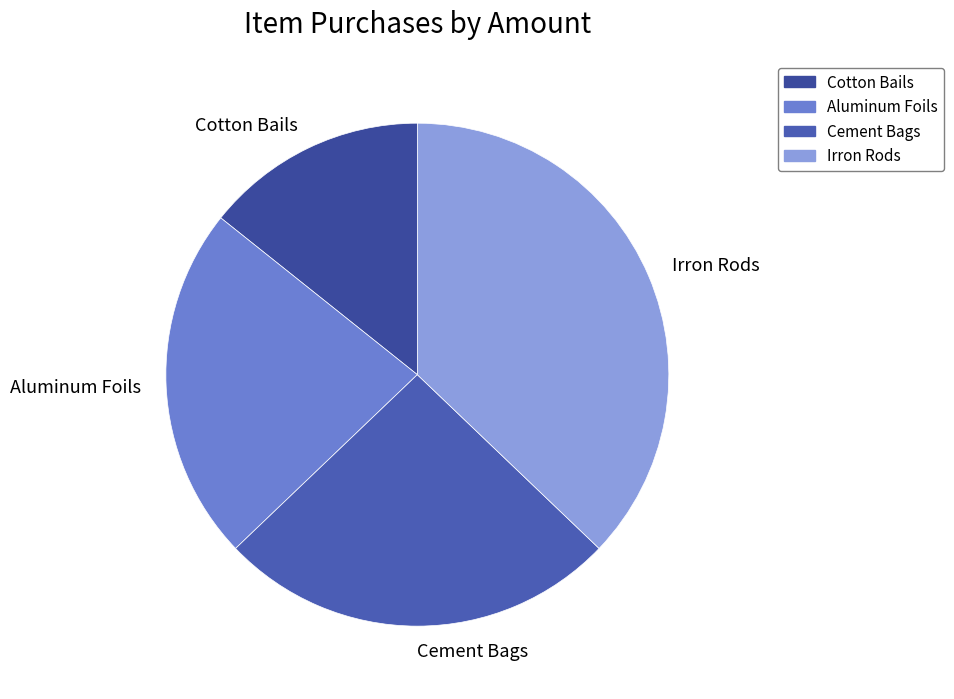

Which has a higher value, Irron Rods or Aluminum Foils?

Irron Rods